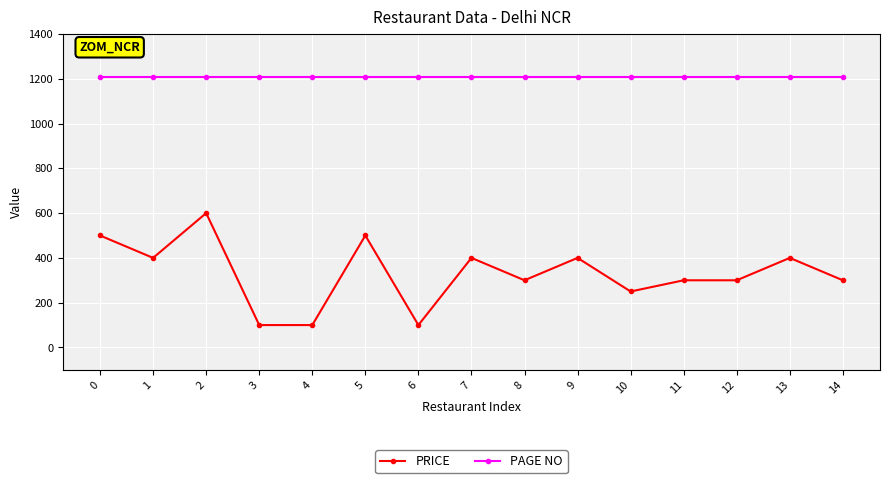

Is the value of PAGE NO at 13 greater than the value of PRICE at 6?

Yes